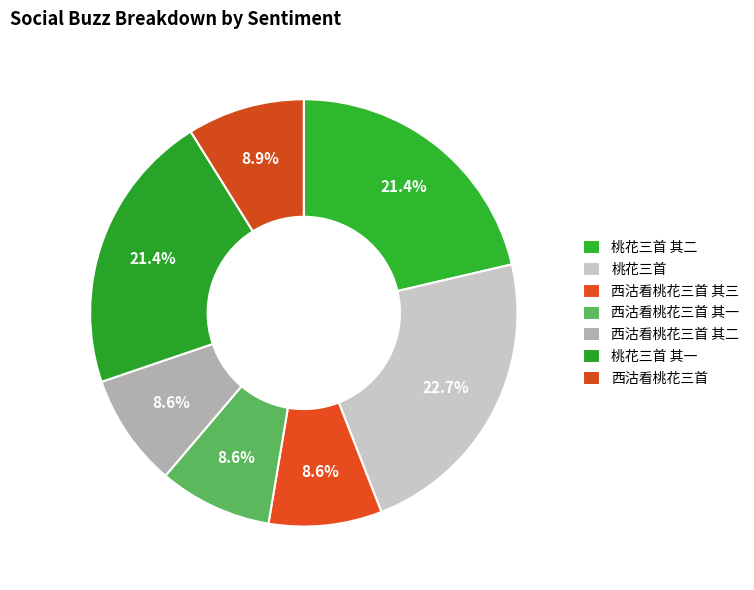

What portion of the pie excludes 桃花三首 其一?

78.6%